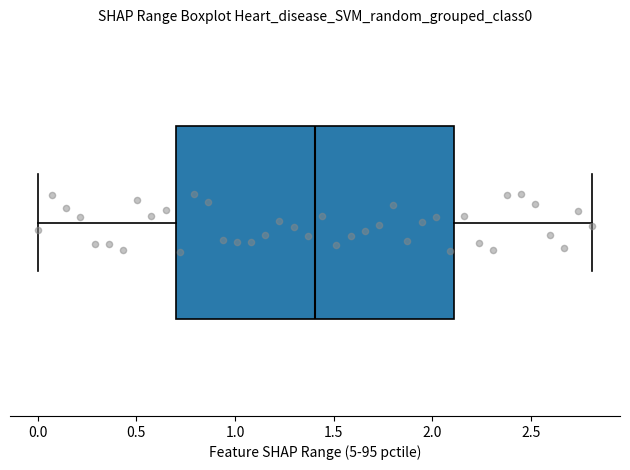

Transcribe this box plot: give where the median line is, the range the box spans, and where the two whiskers end, as read against the x-axis. The values are not printed on the chart, so give them approximately, as read against the axis.

median 1.4, box 0.7 to 2.1, whiskers 0.0 to 2.8